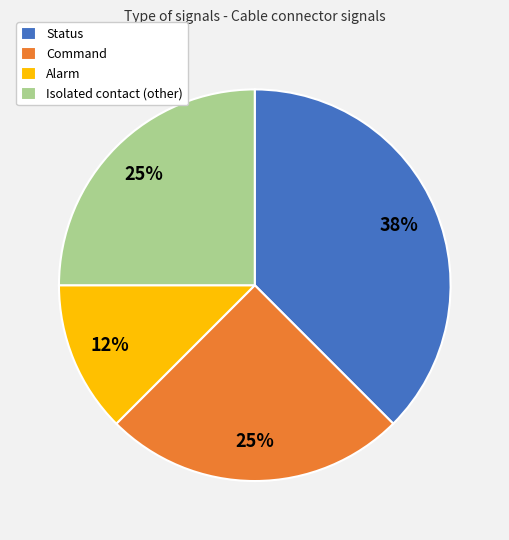

What percentage is the Command slice, to the nearest percent?

25%